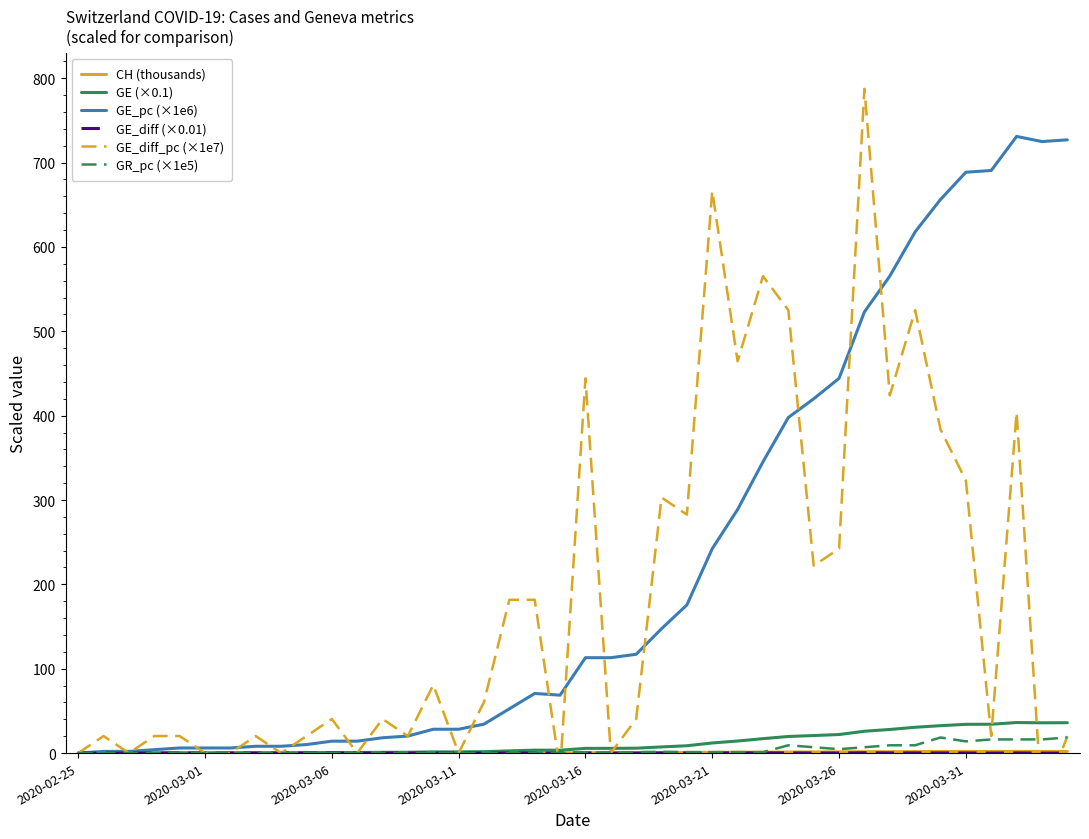

What is the maximum value for GE (×0.1)?

36.2